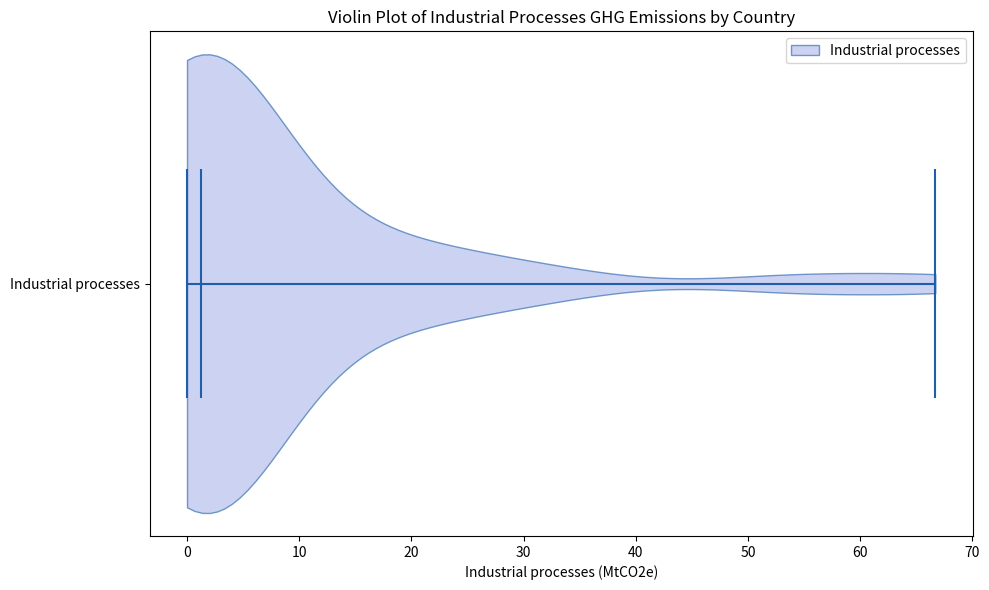

What is the lowest point the violin for Industrial processes reaches on the x-axis? The values are not printed on the chart, so give them approximately, as read against the axis.

0